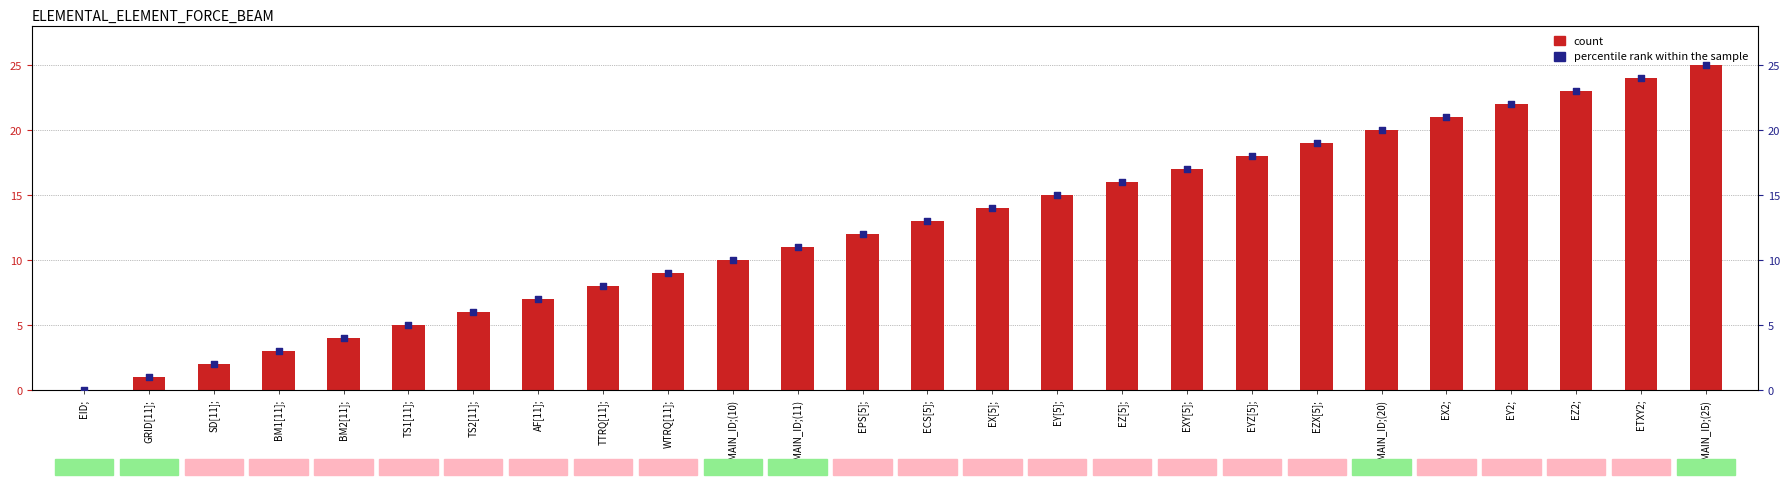

Is the value of percentile rank within the sample at EZX[5]; greater than the value of count at BM1[11];?

Yes